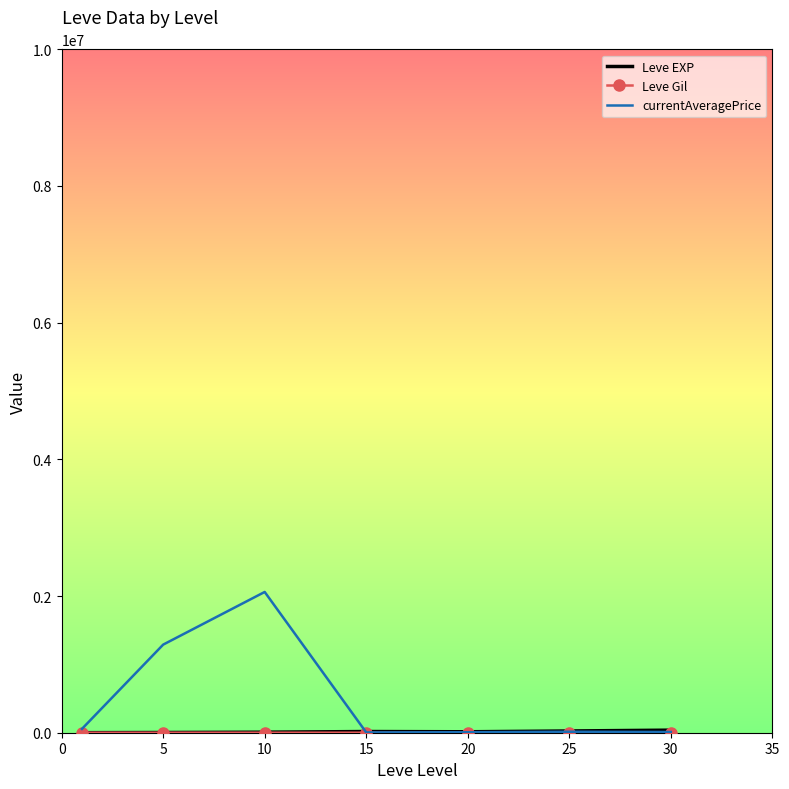

Which series has the widest spread of values?

currentAveragePrice